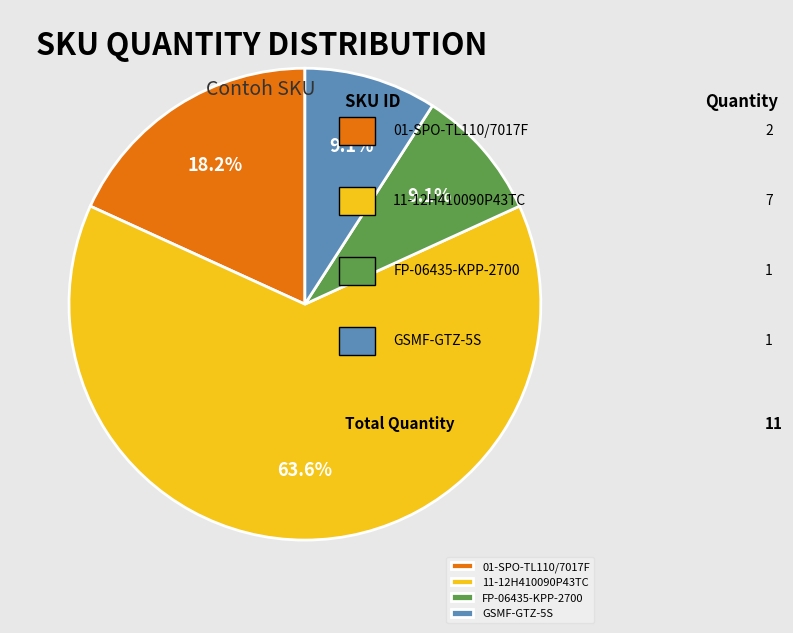

Does 11-12H410090P43TC represent more than half of the total?

Yes